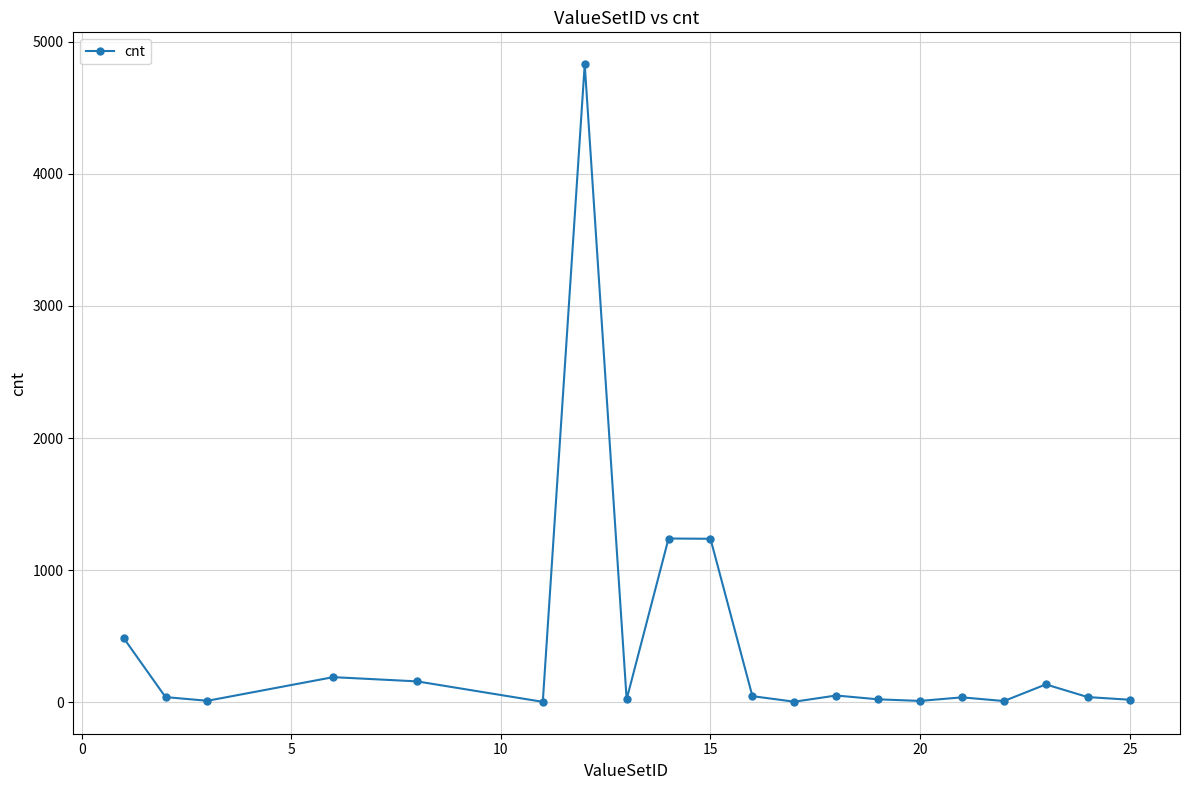

True or false: there are more than 2 points higher than both neighbors.

True